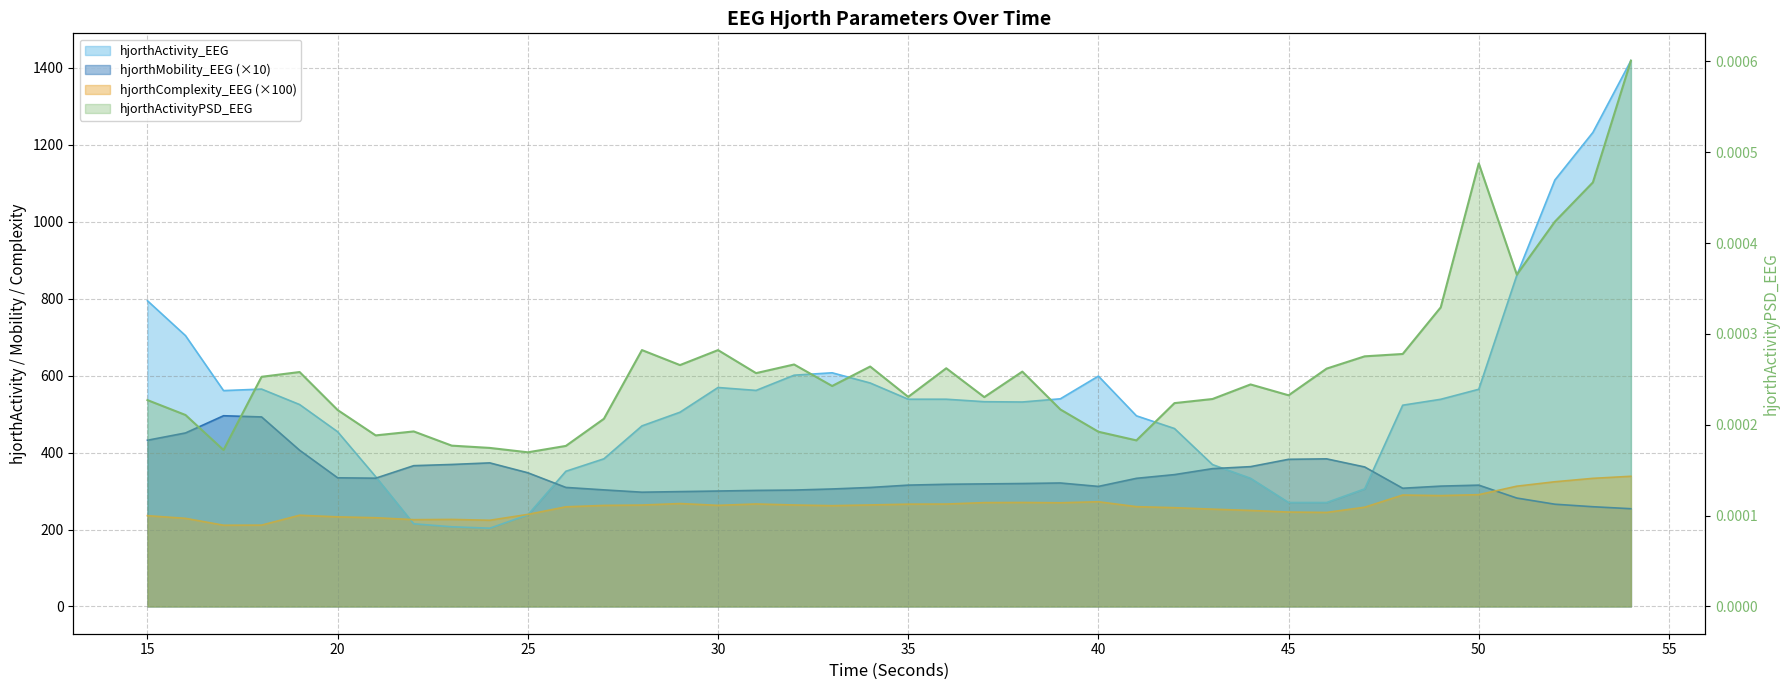

What is the average value of the hjorthComplexity_EEG series?

260.8